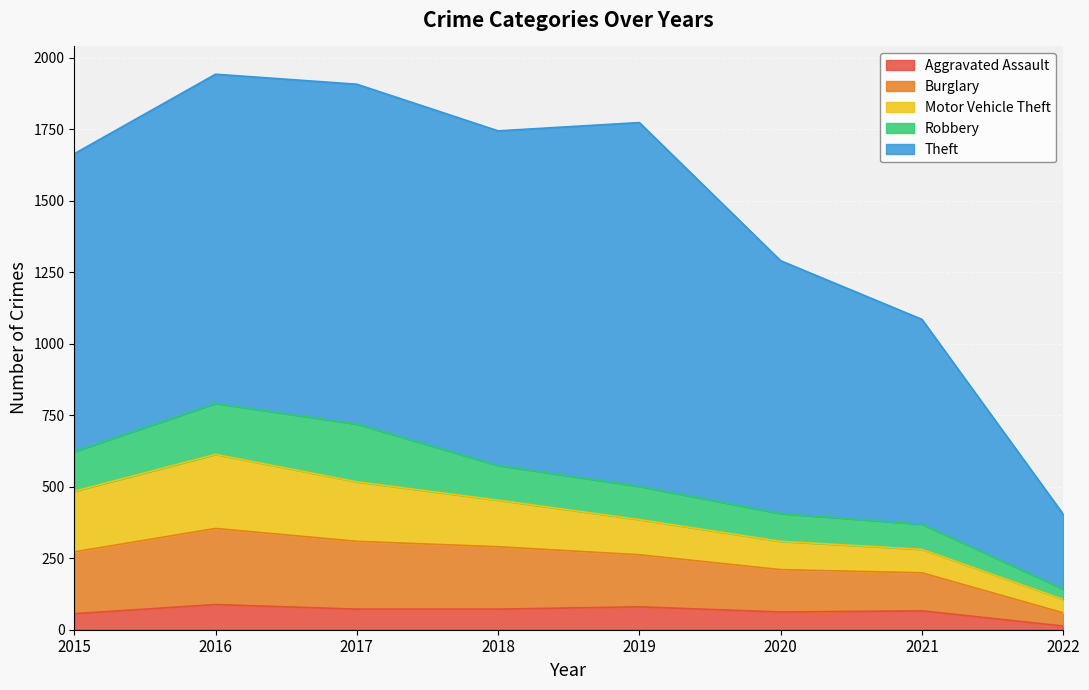

What is the value of the Robbery point at the 4th from the left?

121